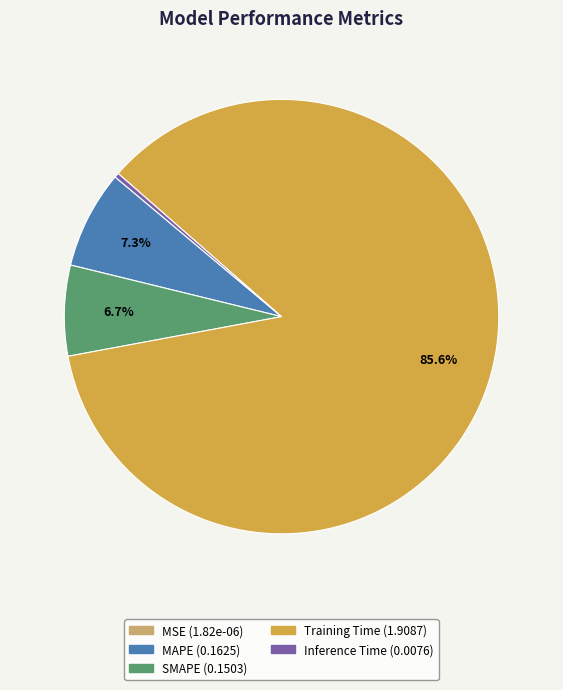

Which has a higher value, Training Time or SMAPE?

Training Time